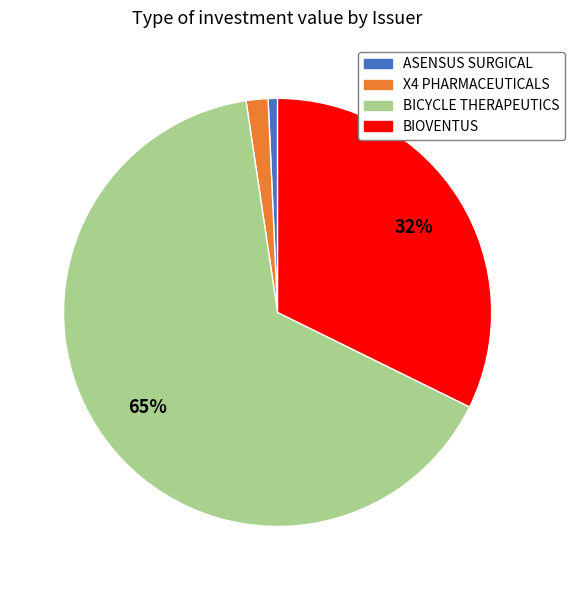

Does X4 PHARMACEUTICALS represent more than half of the total?

No